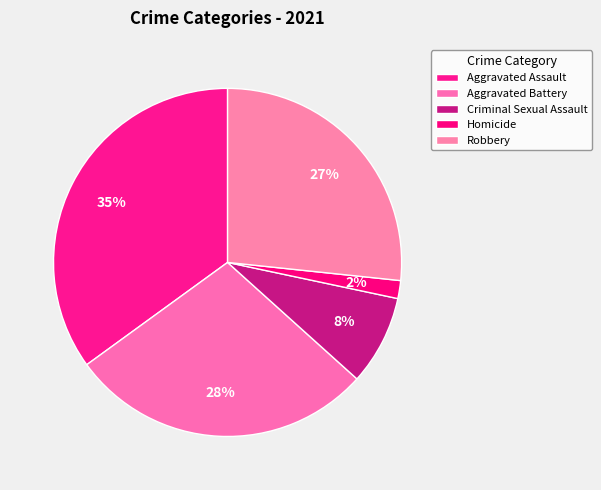

Is the sum of Robbery and Criminal Sexual Assault greater than half?

No